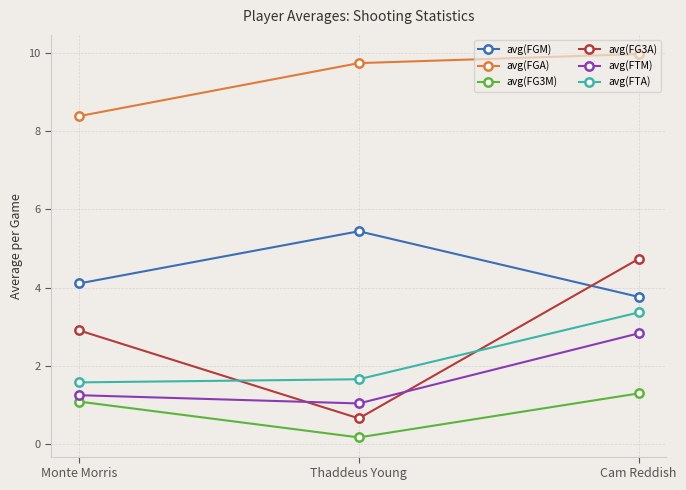

What is the label of the 2nd point from the right?

Thaddeus Young